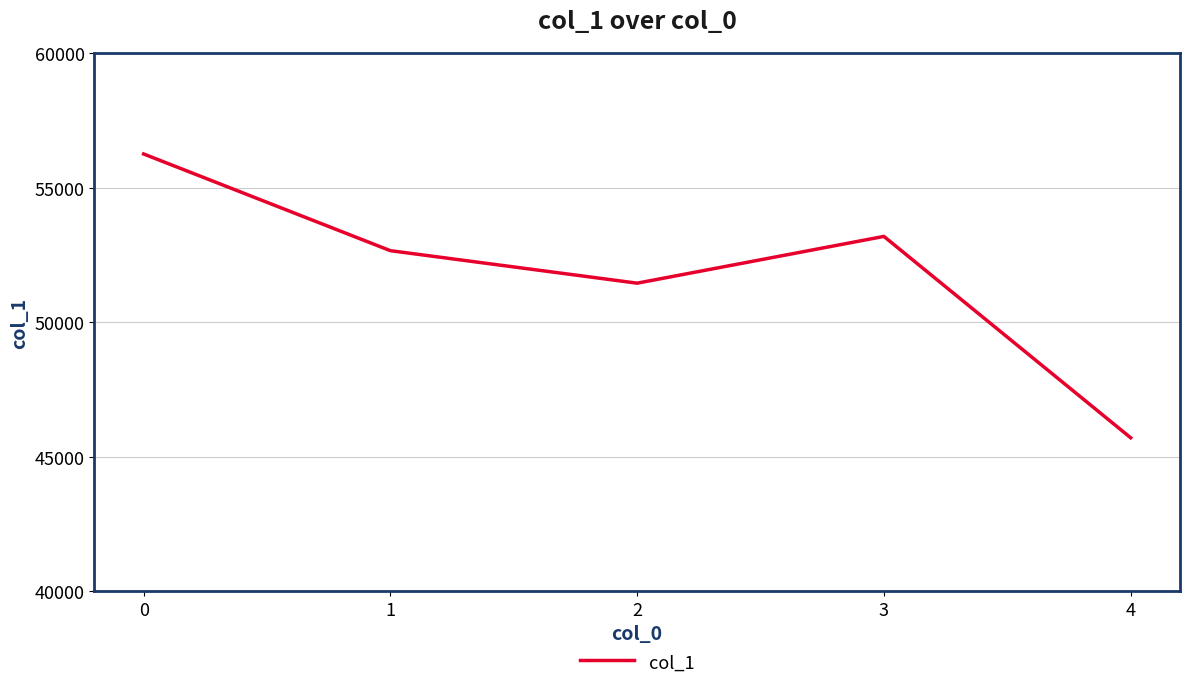

How many categories are shown in the chart?

5